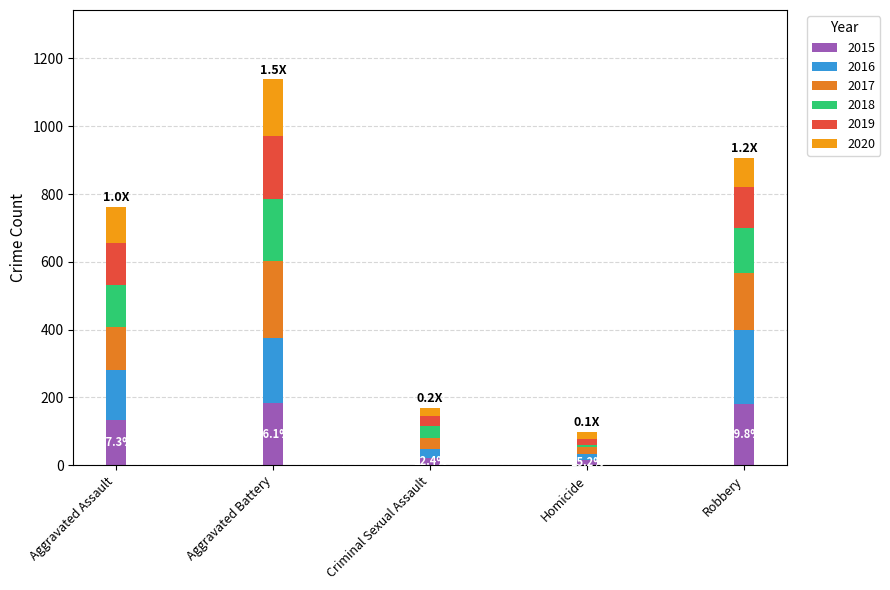

Count the number of data series in this chart.

6